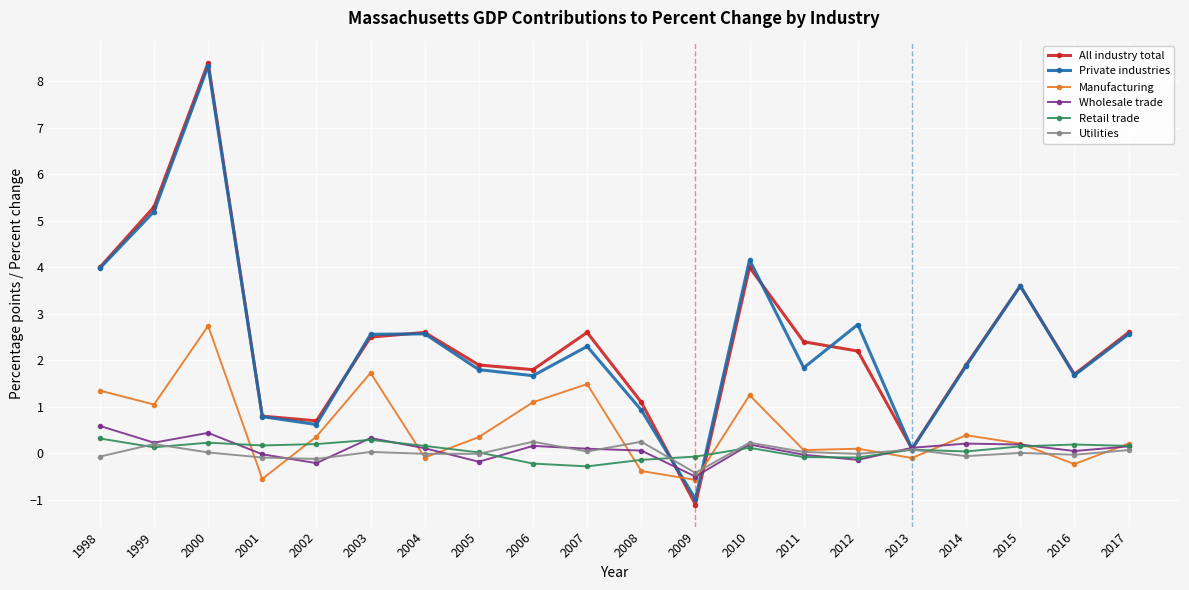

Between which two adjacent categories do Private industries and Manufacturing first intersect?

2008 and 2009